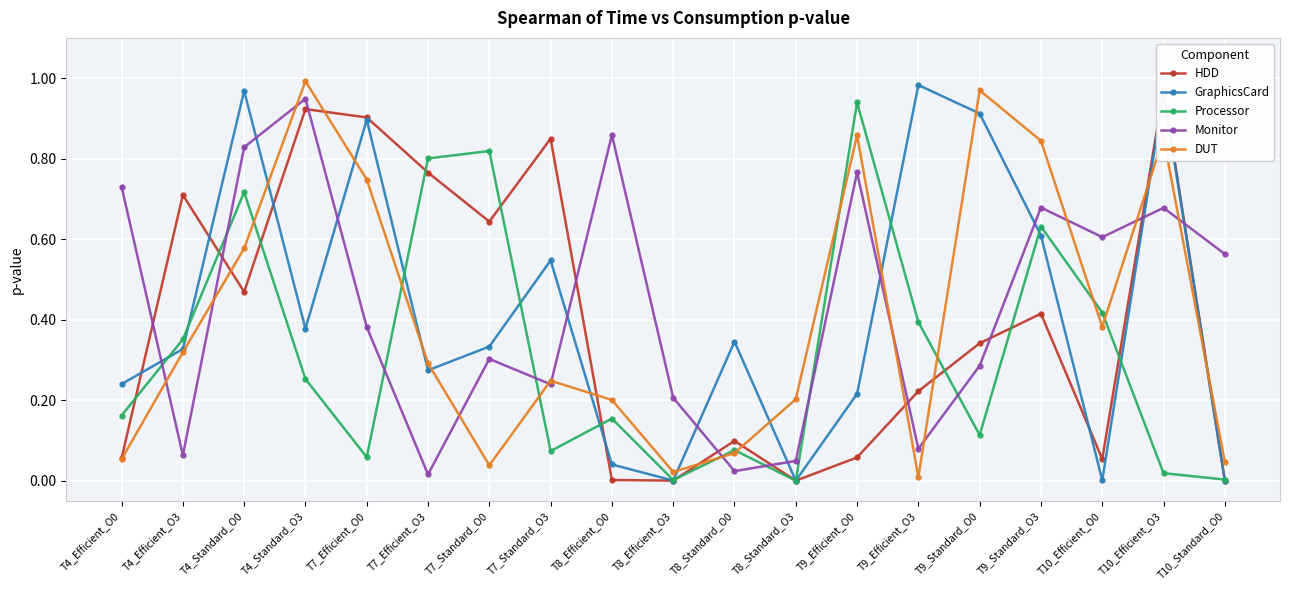

The Monitor series shows 0.5 at T10_Efficient_O3. True or false?

False